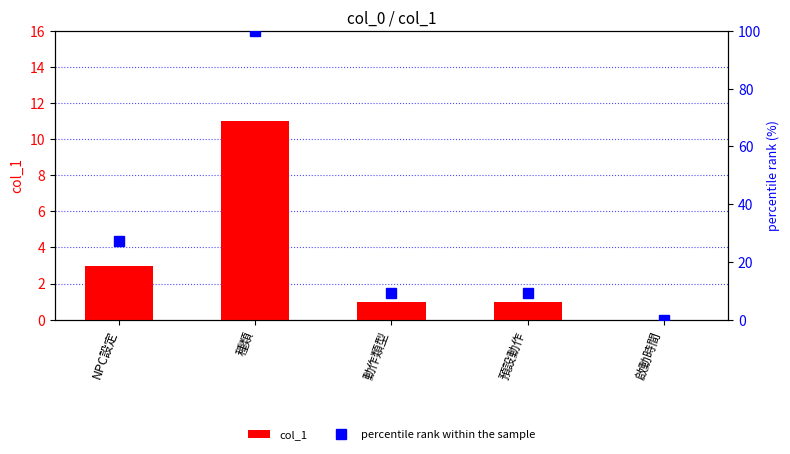

How many groups of bars are there?

5